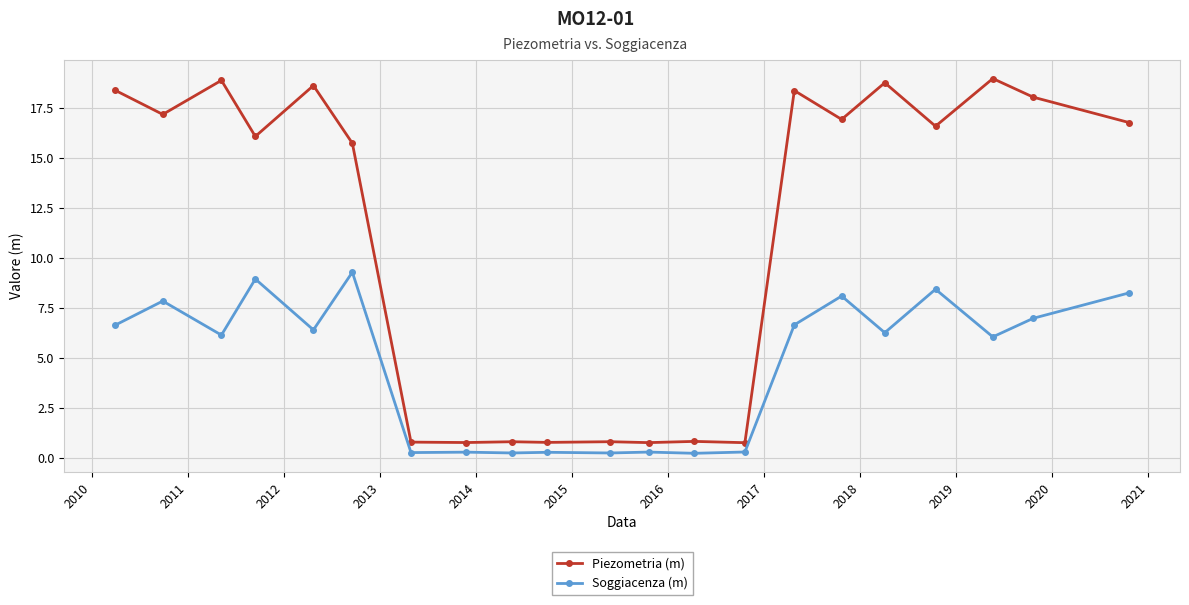

True or false: Soggiacenza (m) and Piezometria (m) cross at least once.

False